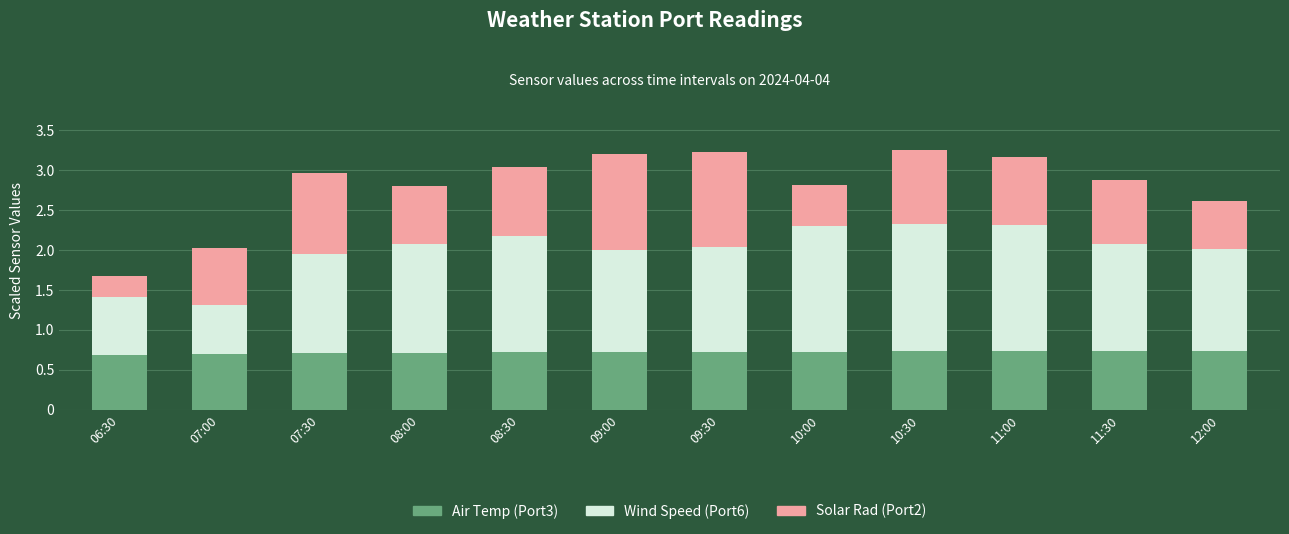

What is the total value across all series at 10:00?

2.8